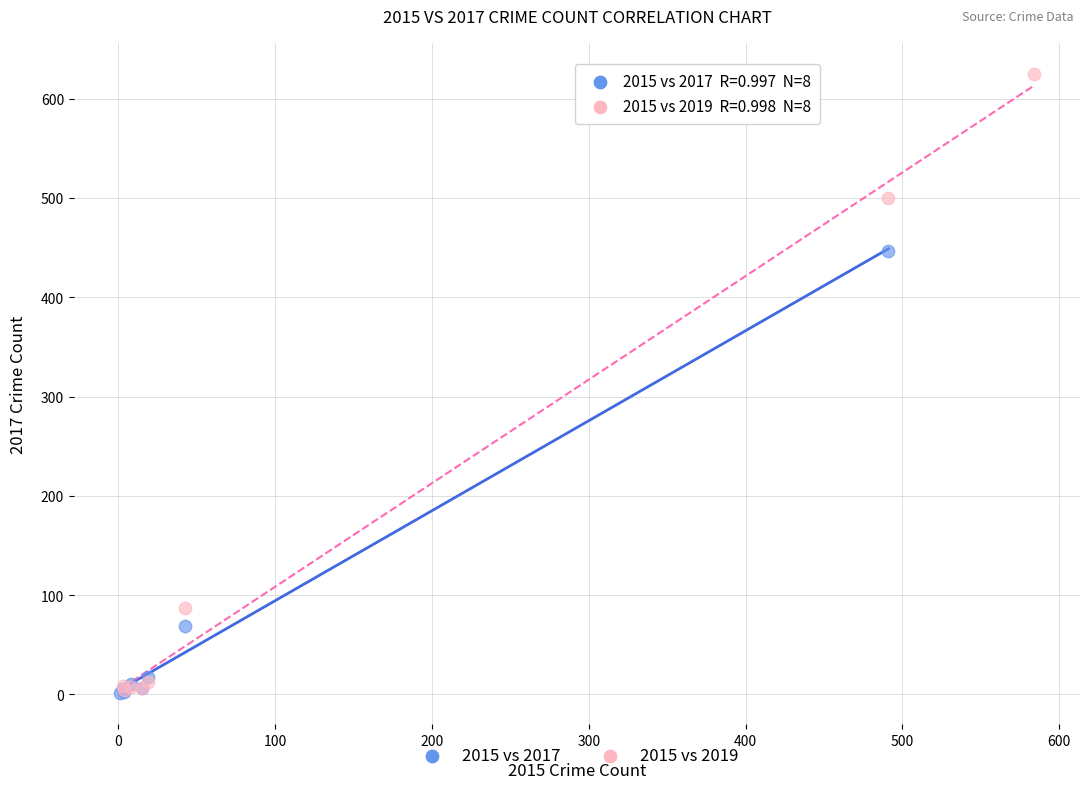

Which series contains the highest Y value?

2015 vs 2019